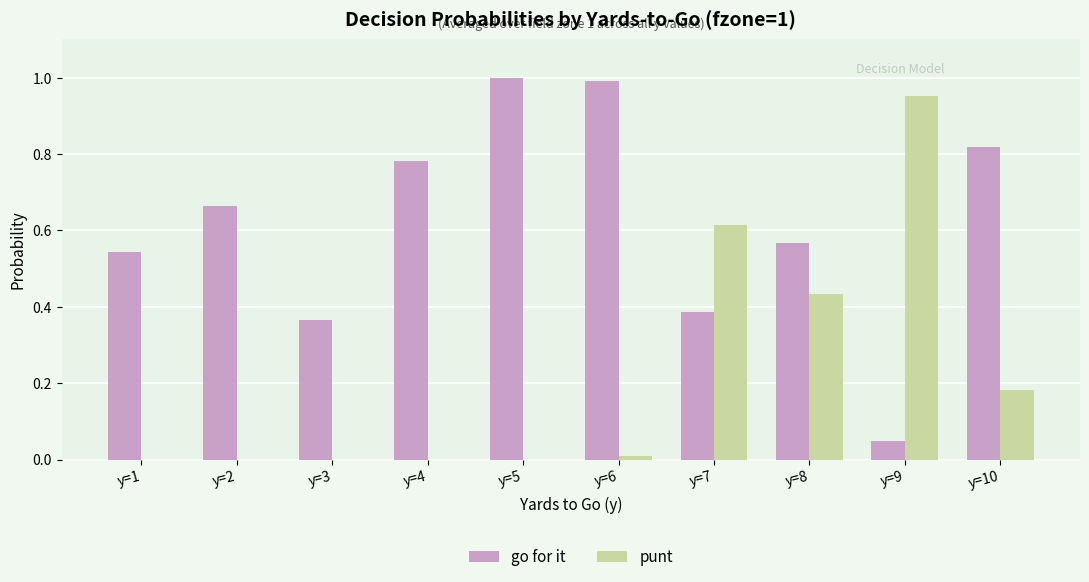

At which label does punt reach its peak?

y=9